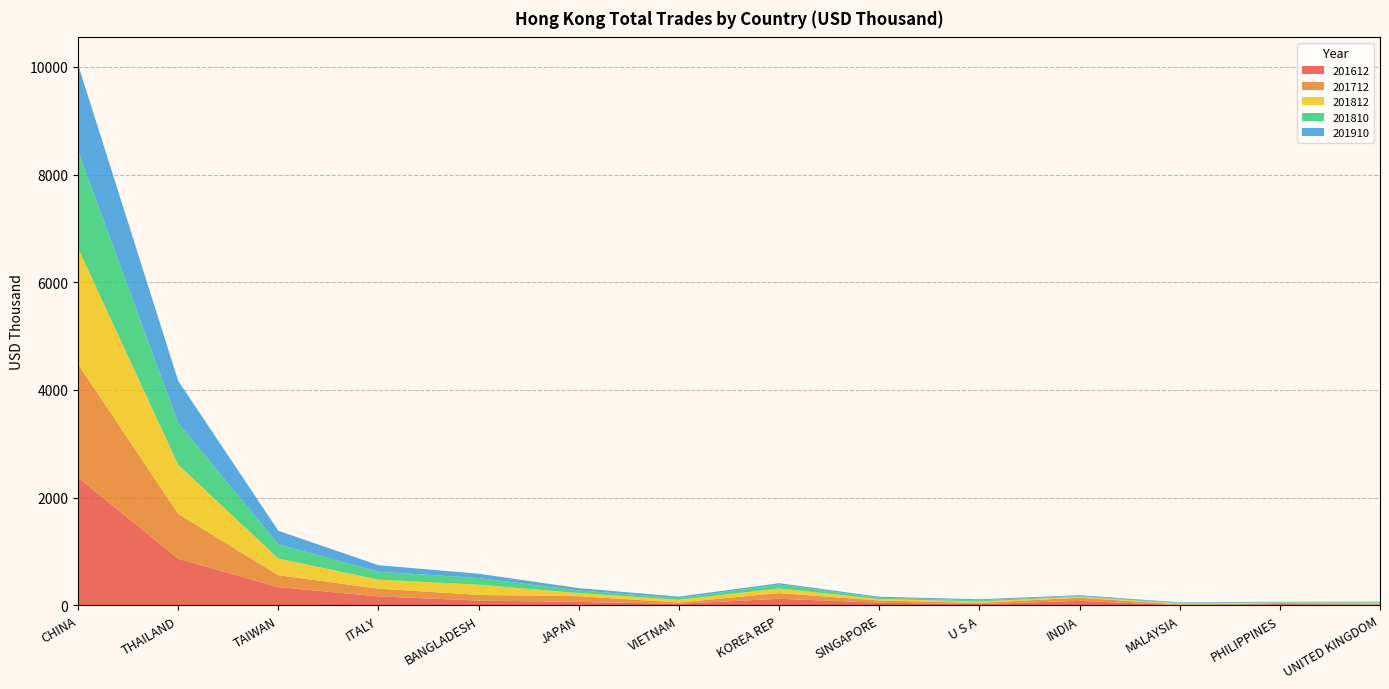

Reading left to right, what are all the values shown in this chart?

201612: 2375.4	865.2	338.7	165.7	89.1	63.8	29.2	121.9	48.6	21.9	83.0	3.9	24.7	14.5
201712: 2105.3	833.1	221.2	143.3	104.8	106.1	23.4	106.1	40.7	23.4	58.9	13.0	17.2	19.8
201812: 2154.5	913.3	309.3	168.0	190.0	57.5	50.3	84.2	28.2	27.2	17.6	15.7	8.1	12.2
201810: 1805.5	773.9	262.8	147.7	122.0	49.4	30.7	75.4	23.5	22.2	14.8	13.4	7.5	11.9
201910: 1604.1	784.3	252.4	120.9	81.4	42.7	27.8	23.7	19.0	17.6	13.9	9.8	9.0	8.9